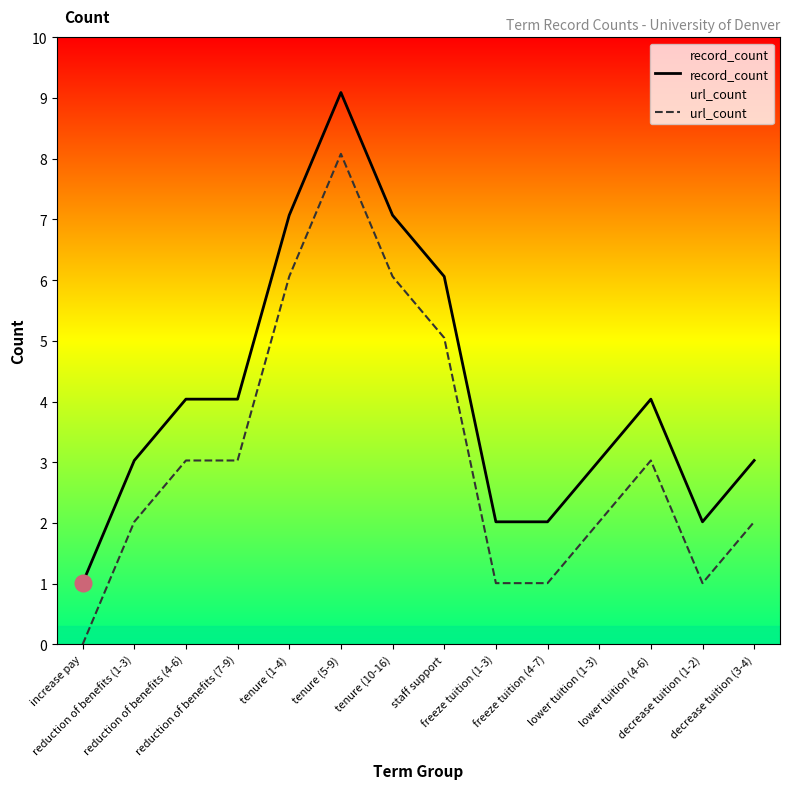

List the labels in order of url_count value, smallest first.

increase pay, freeze tuition (1-3), freeze tuition (4-7), decrease tuition (1-2), reduction of benefits (1-3), lower tuition (1-3), decrease tuition (3-4), reduction of benefits (4-6), reduction of benefits (7-9), lower tuition (4-6), staff support, tenure (1-4), tenure (10-16), tenure (5-9)